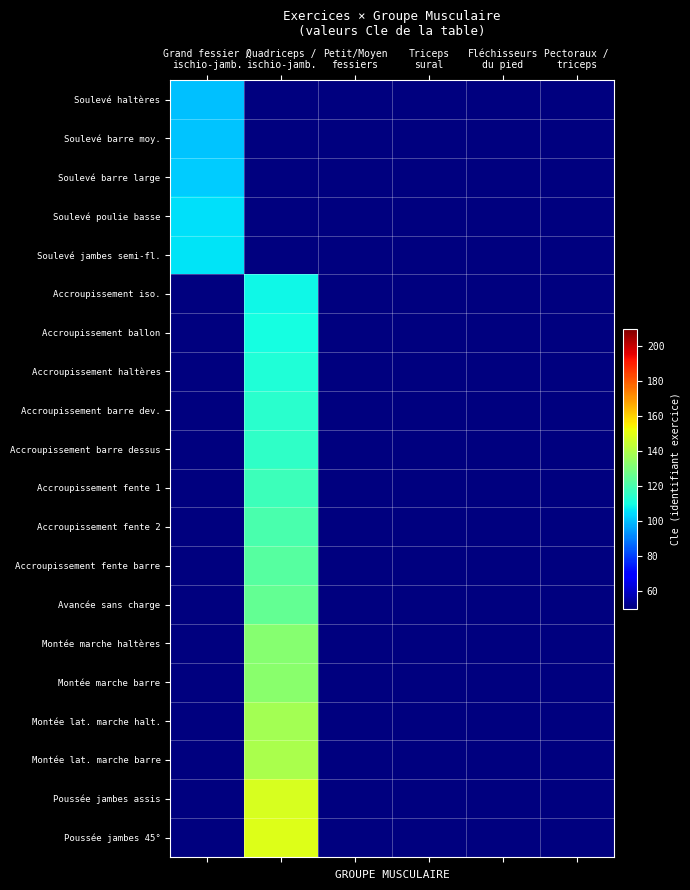

Which series has the largest range (max minus min)?

Poussée jambes 45°